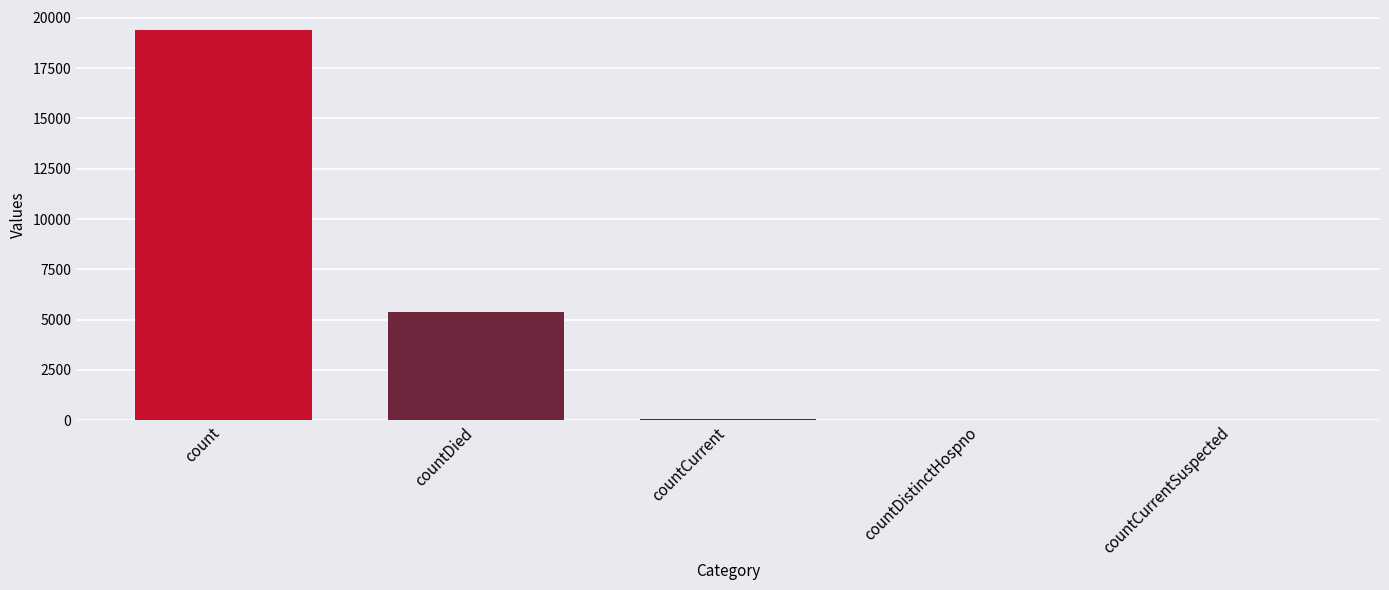

What is the sum of the values at countCurrentSuspected and countDistinctHospno?

38